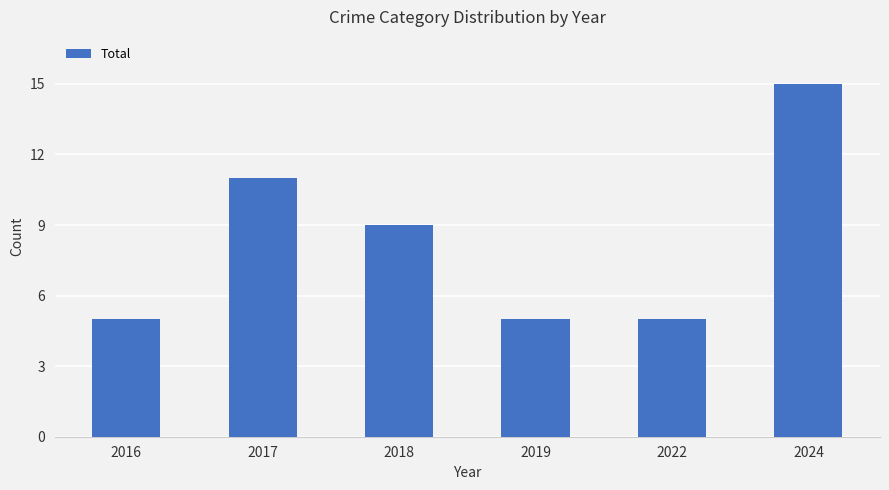

What is the sum of all values?

50